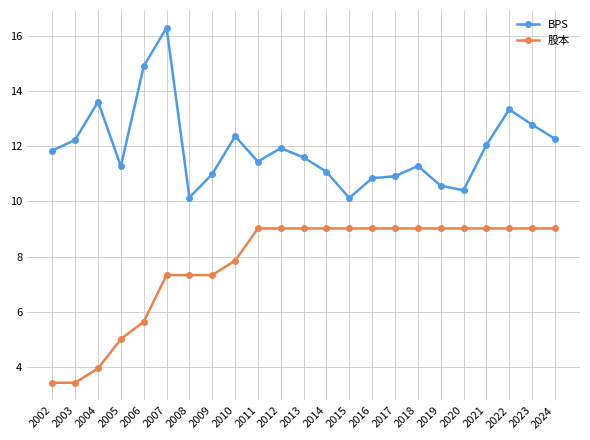

Between 2013 and 2021, which series saw the biggest shift?

BPS